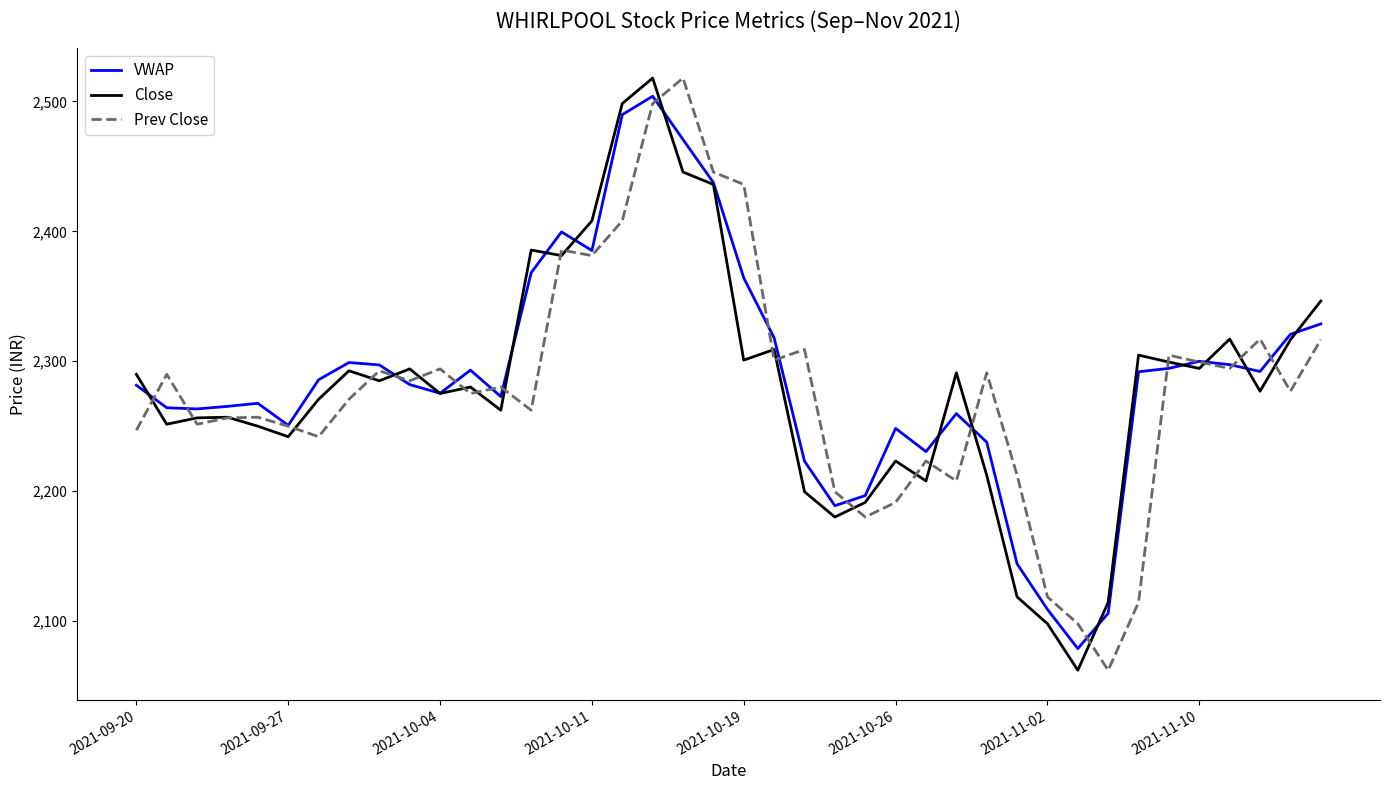

What is the greatest value displayed?

2518.0